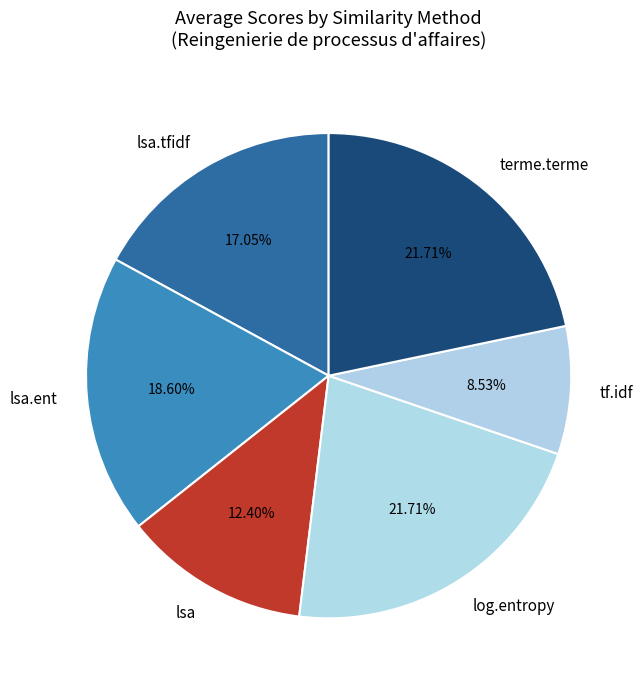

The terme.terme slice represents 1% of the pie. True or false?

False